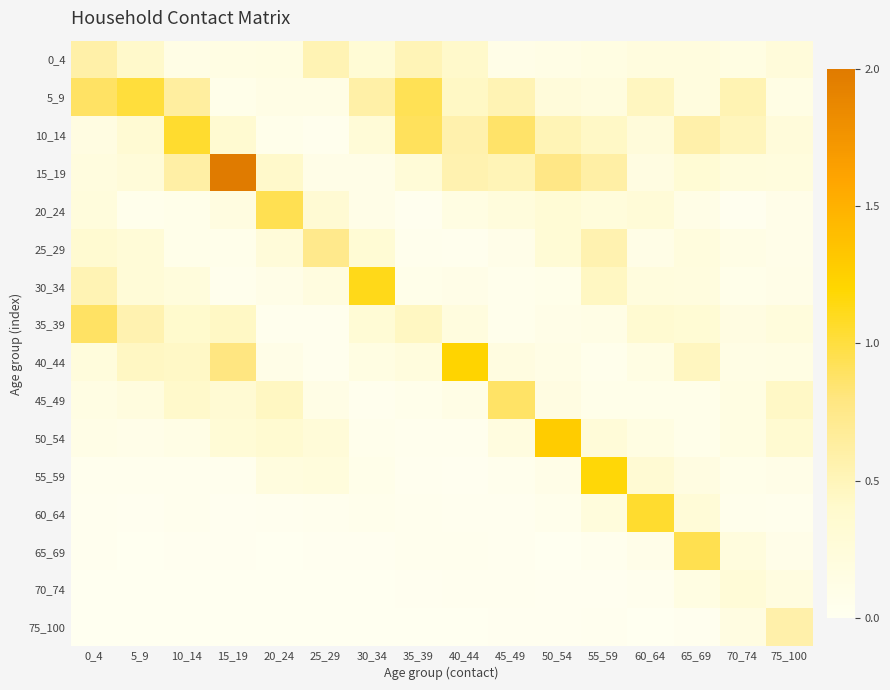

List the series in order of their peak value, lowest first.

70_74, 75_100, 0_4, 25_29, 45_49, 35_39, 20_24, 65_69, 5_9, 10_14, 60_64, 30_34, 55_59, 40_44, 50_54, 15_19